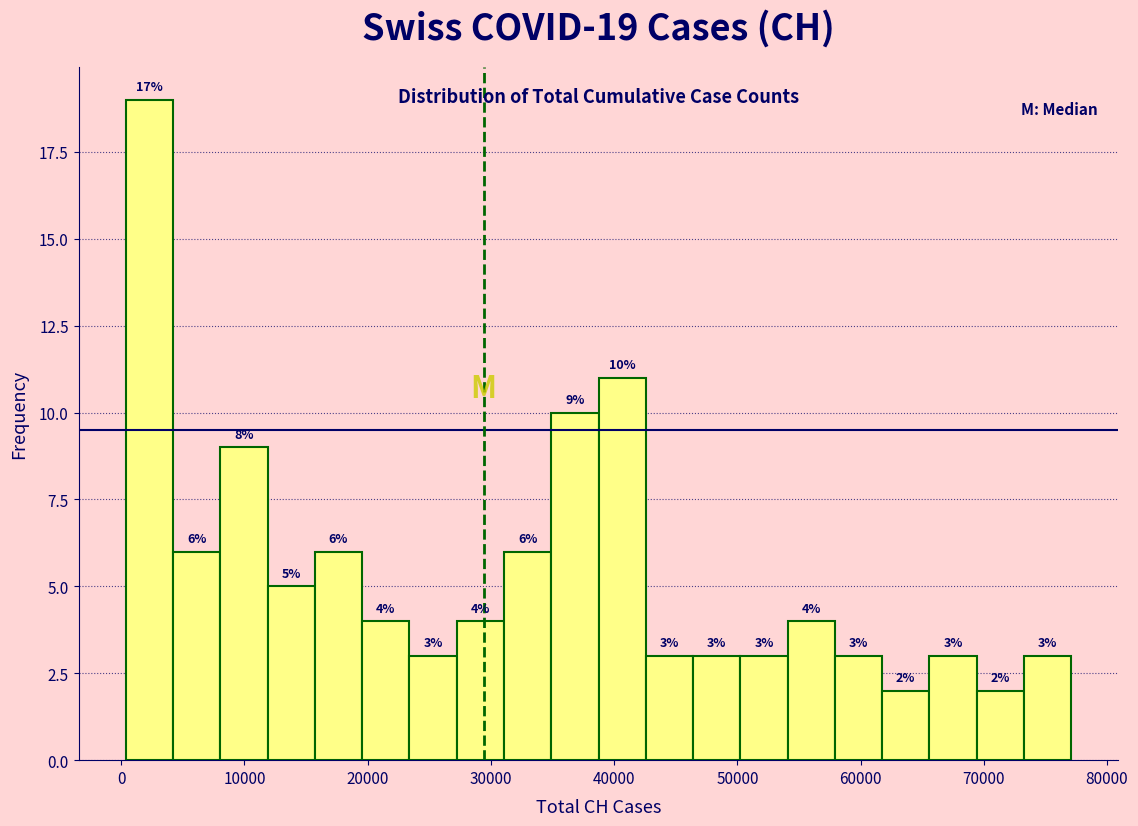

Read against the x-axis, roughly where is the centre of the tallest bar?

2000